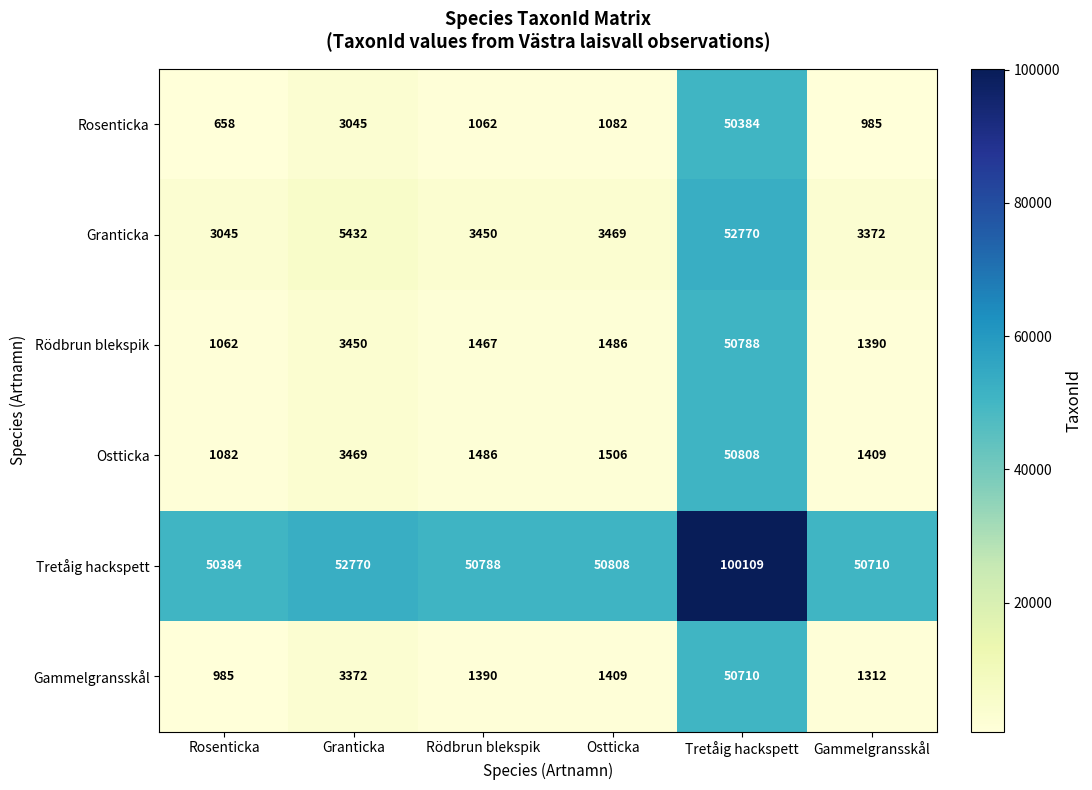

True or false: Ostticka has a value of 1486 at Rödbrun blekspik.

True